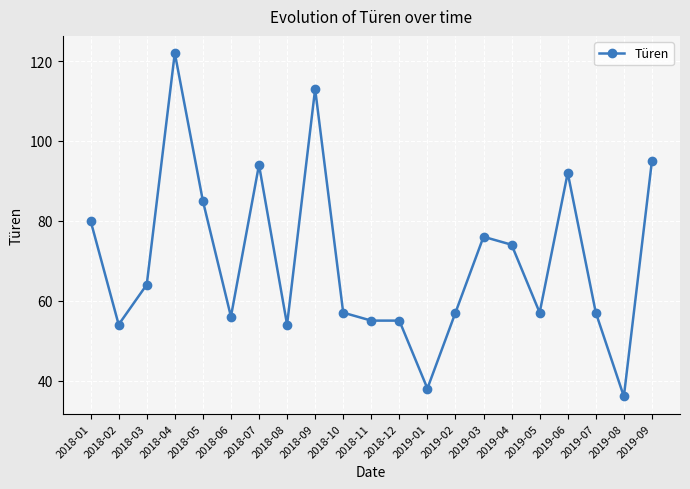

What is the difference between the second highest and minimum values?

77